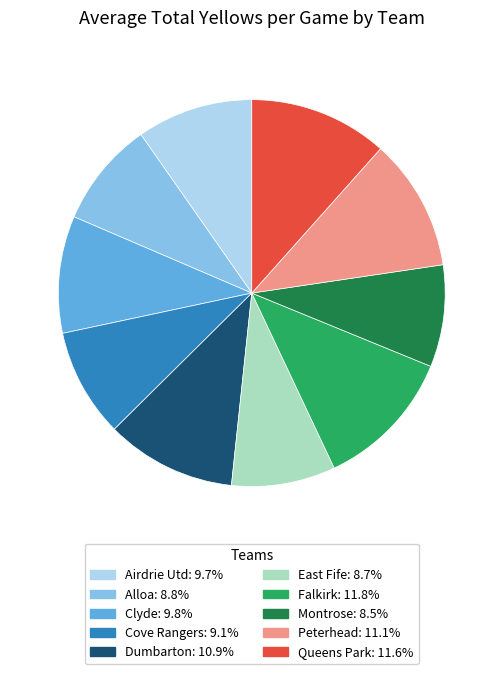

Does any single category account for the majority?

No